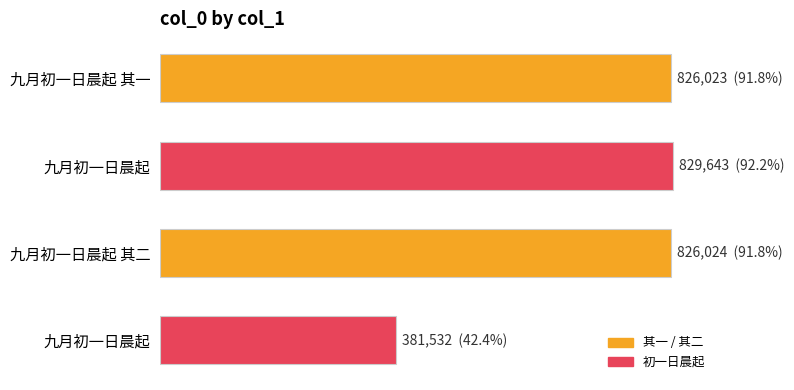

Are the bars horizontal?

Yes